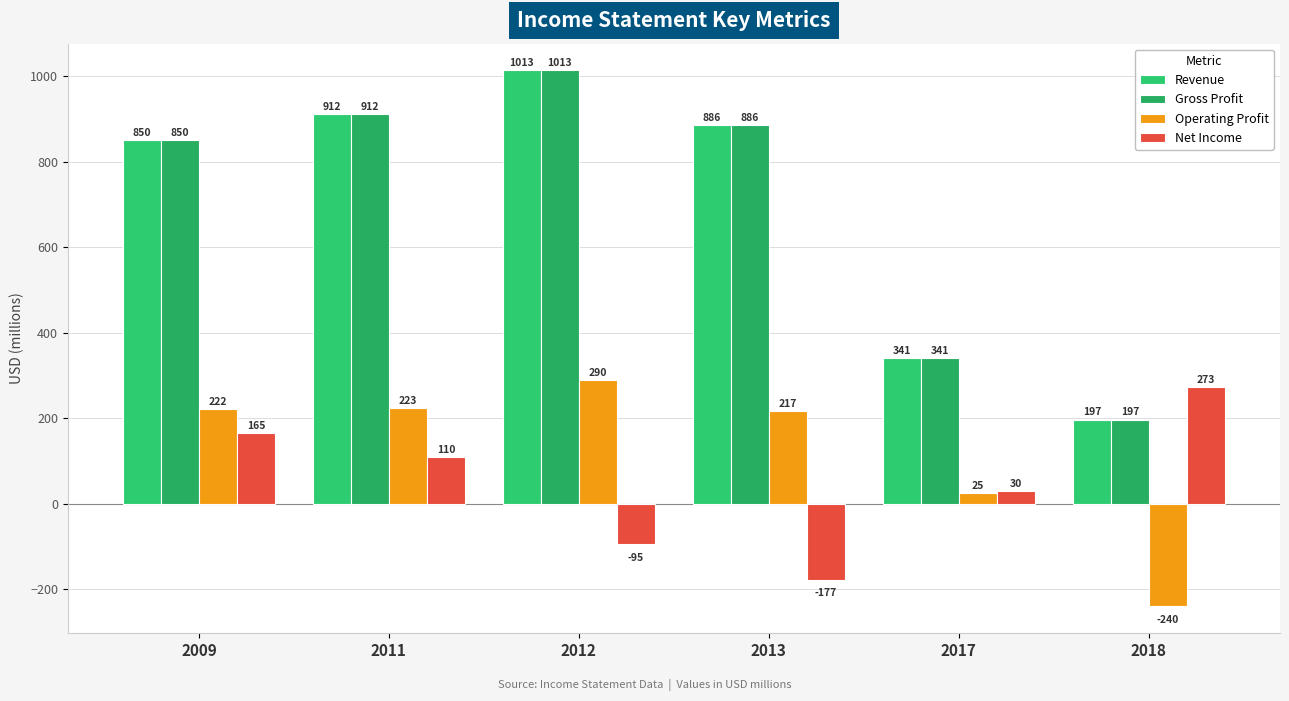

Between 2013 and 2017, which series saw the biggest shift?

Revenue